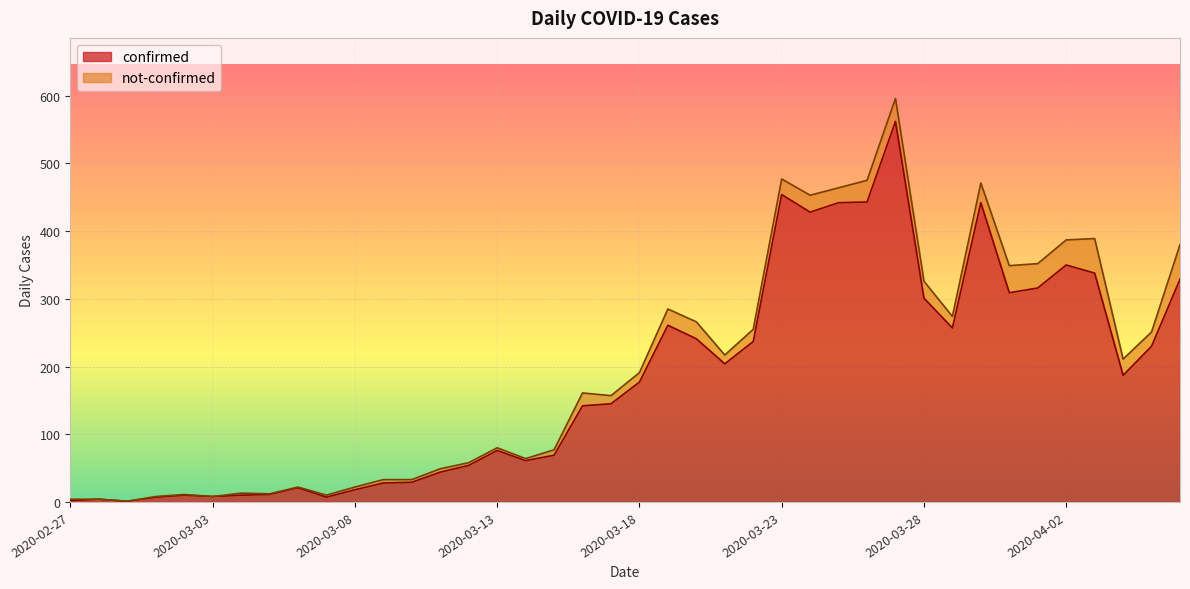

What is the ratio of the value at 2020-03-13 to the value at 2020-03-03?

9.5